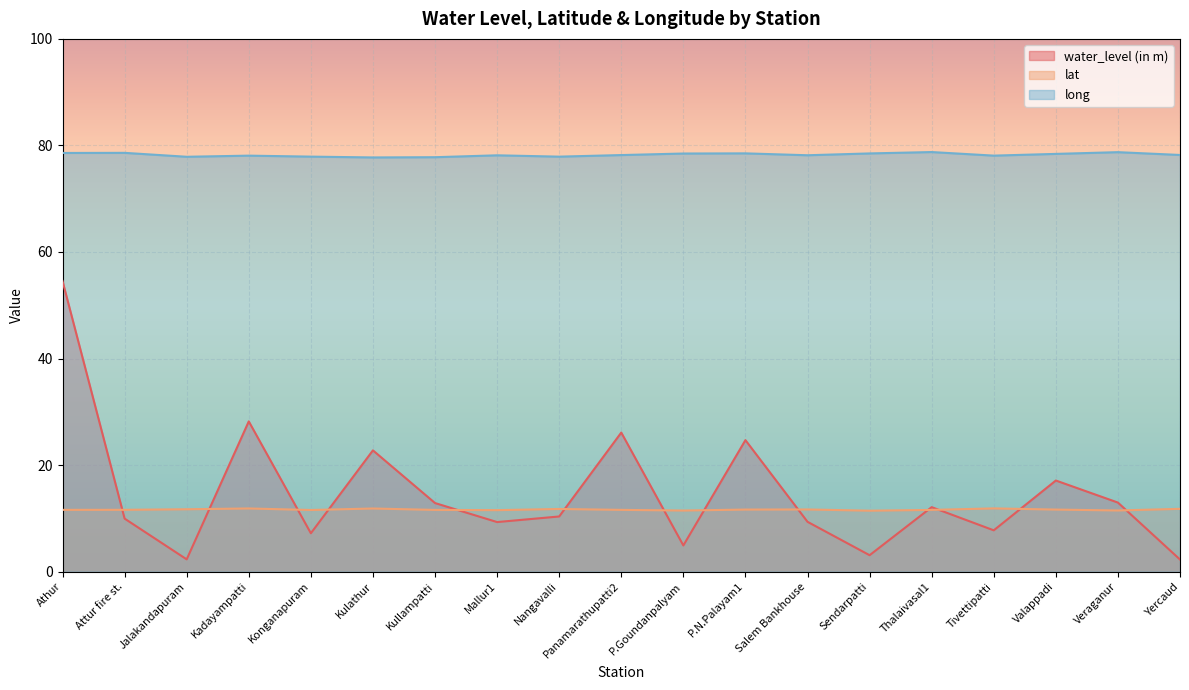

List the labels in order of water_level (in m) value, smallest first.

Yercaud, Jalakandapuram, Sendarpatti, P.Goundanpalyam, Konganapuram, Tivettipatti, Mallur1, Salem Bankhouse, Attur fire st., Nangavalli, Thalaivasal1, Kullampatti, Veraganur, Valappadi, Kulathur, P.N.Palayam1, Panamarathupatti2, Kadayampatti, Athur